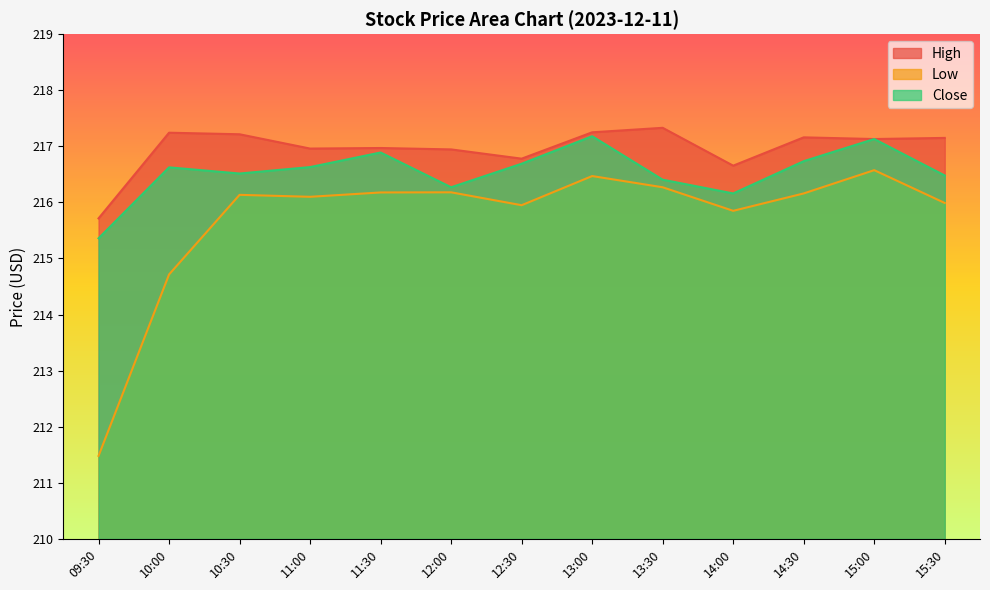

At 14:00, list the series in order from smallest to largest.

Low, Close, High